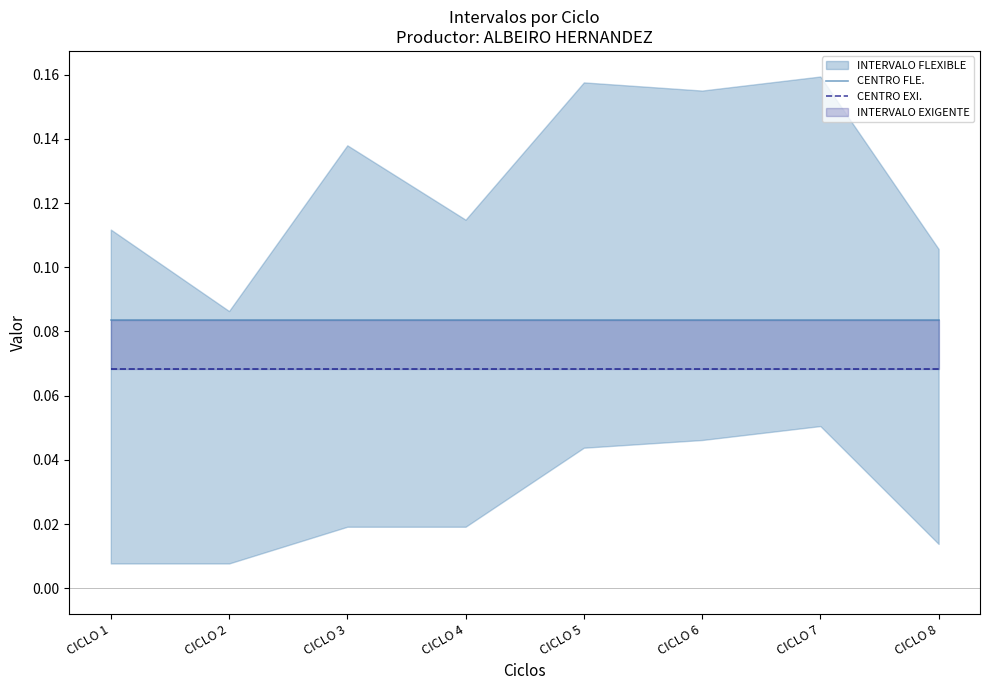

What is the sum of the CENTRO FLE. values at CICLO 2 and CICLO 5?

0.2